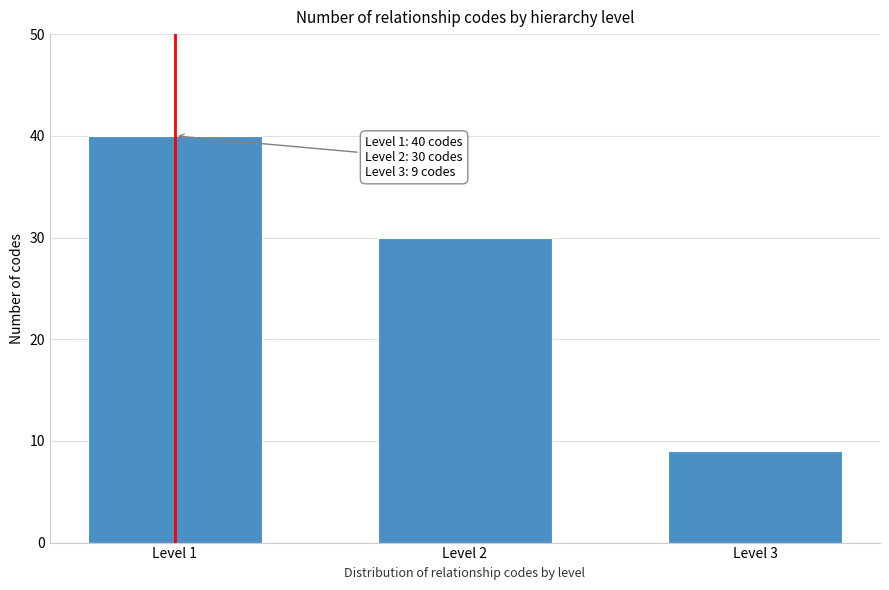

Reading left to right, list all the values displayed in this chart.

40	30	9